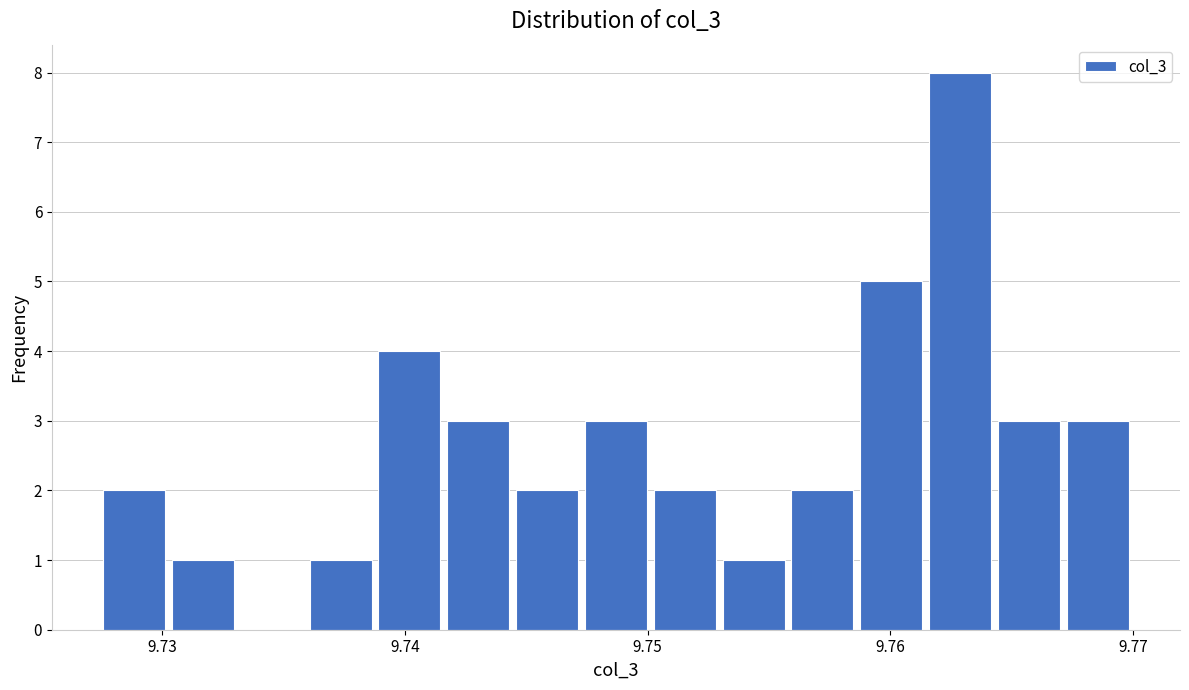

Around what value on the x-axis is the tallest bar? Give the approximate position of its centre, as read against the axis.

9.763